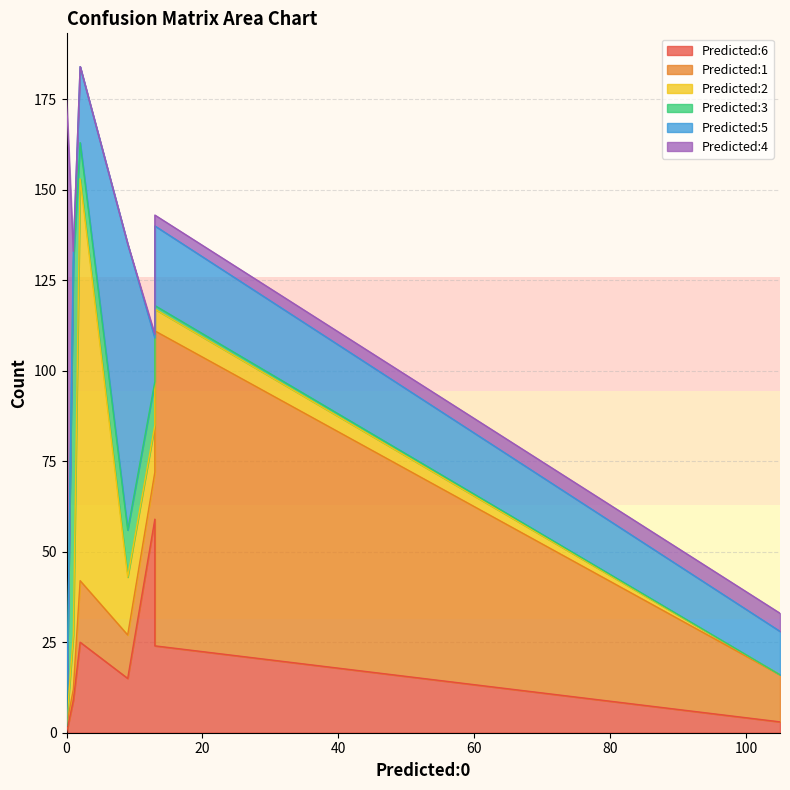

What is the sum of all Predicted:5 values?

149